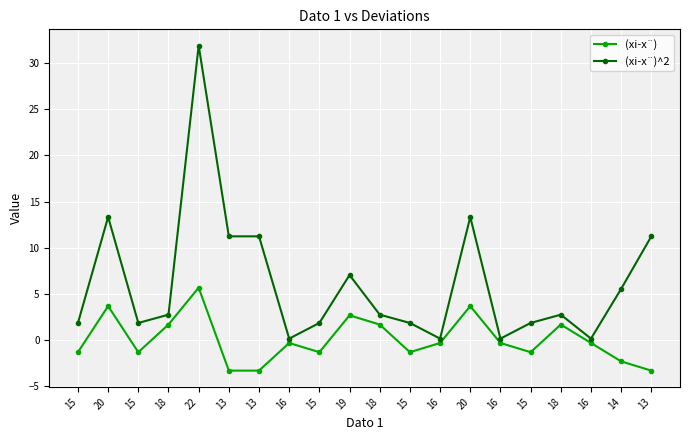

How many lines are shown in the chart?

2